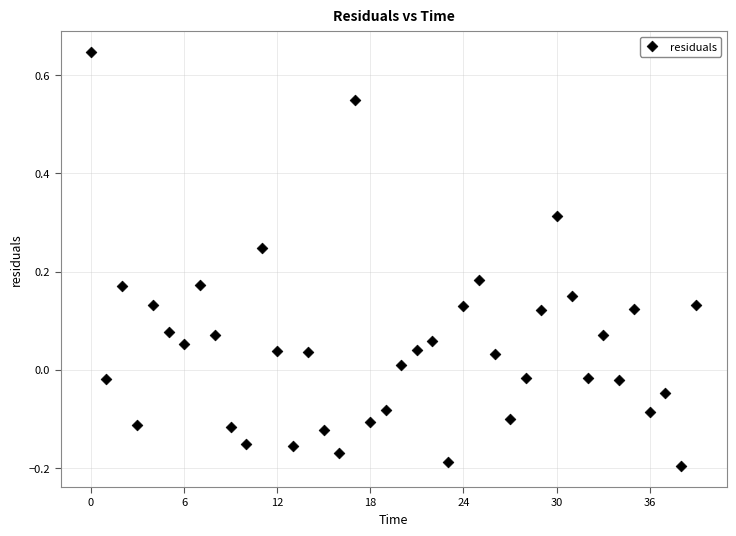

What is the range of Y values (max minus min)?

0.8